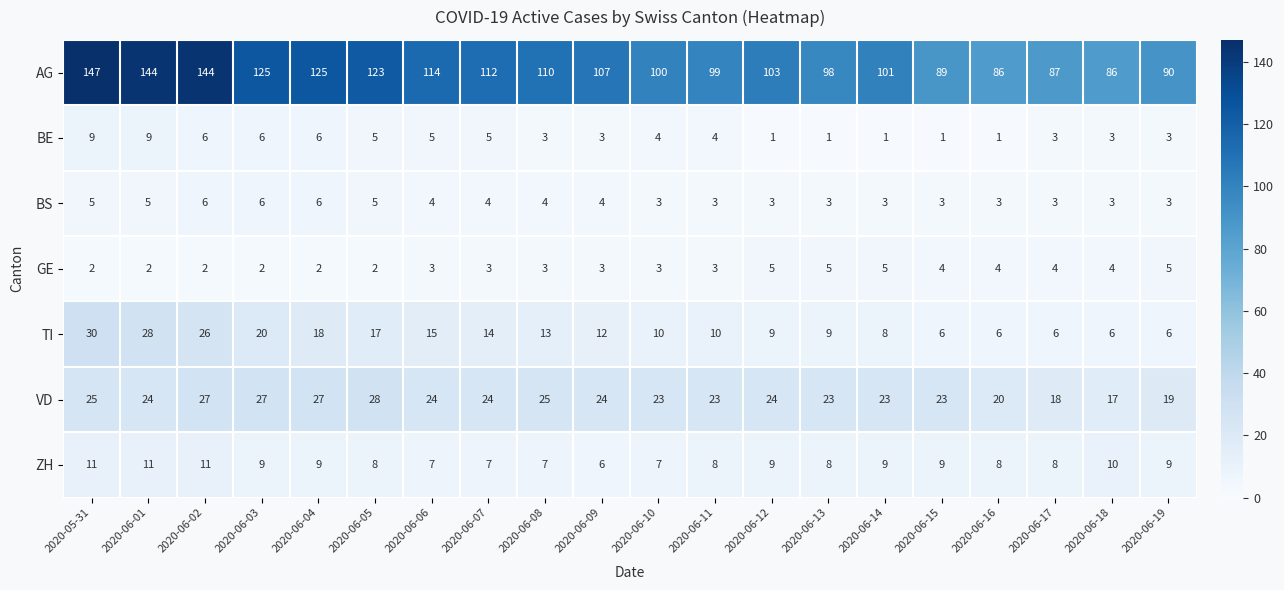

What is the spread (max minus min) of values at 2020-06-16?

85